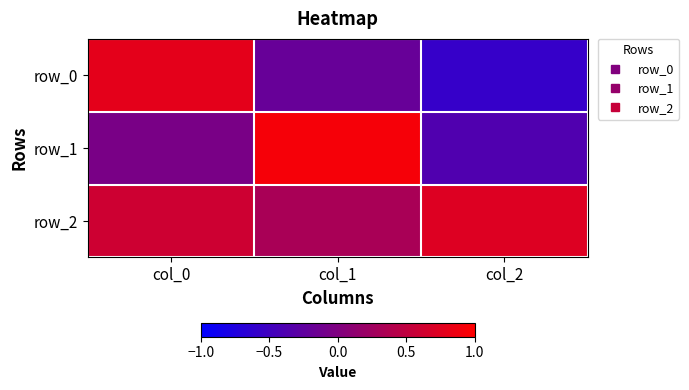

Reading right to left, transcribe all the data shown in this chart.

row_0: -0.6	-0.2	0.8
row_1: -0.4	0.9	-0.0
row_2: 0.7	0.3	0.6